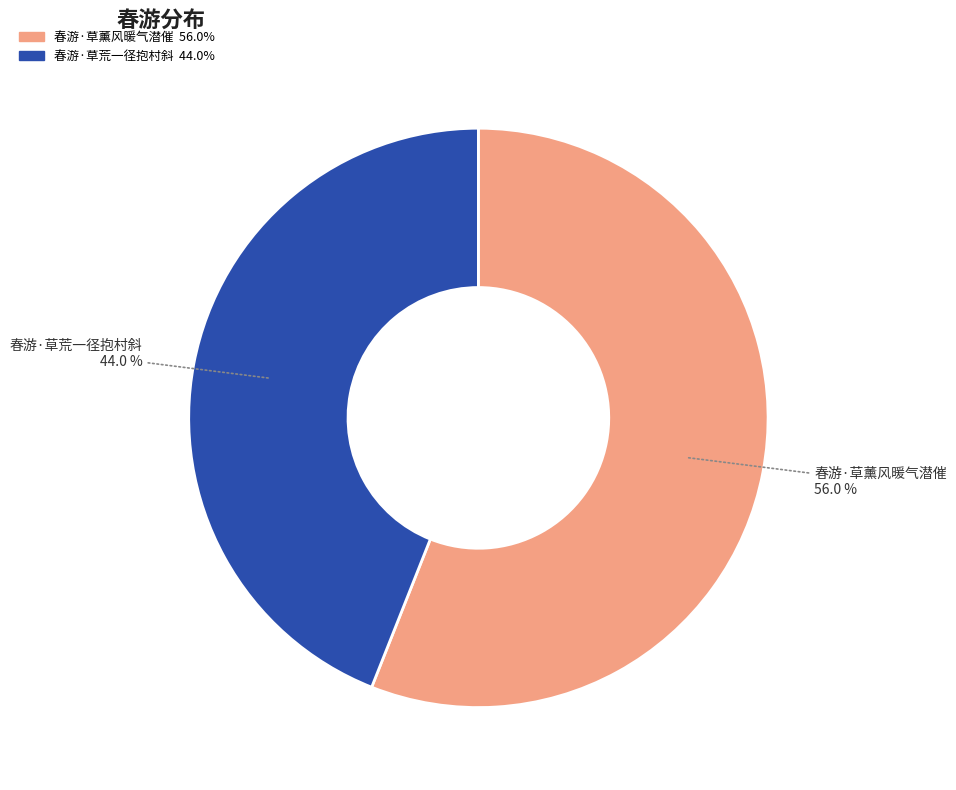

To the nearest percent, what is the difference between the 春游·草薰风暖气潜催 and 春游·草荒一径抱村斜 slice percentages?

12%